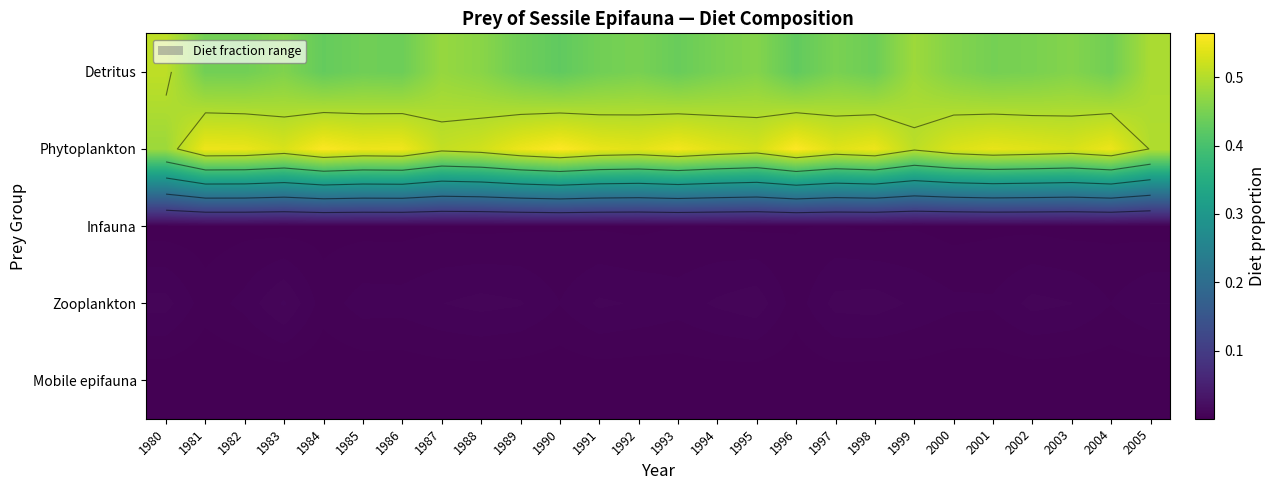

What is the difference between the highest and lowest values at 2005?

0.5